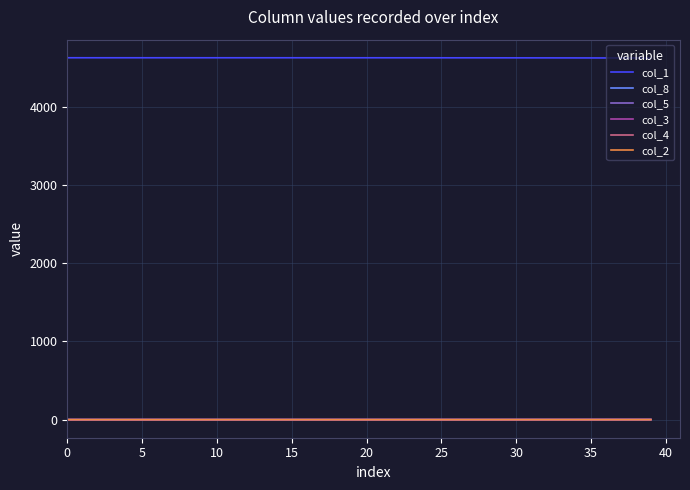

Which series has the largest total across all categories?

col_1